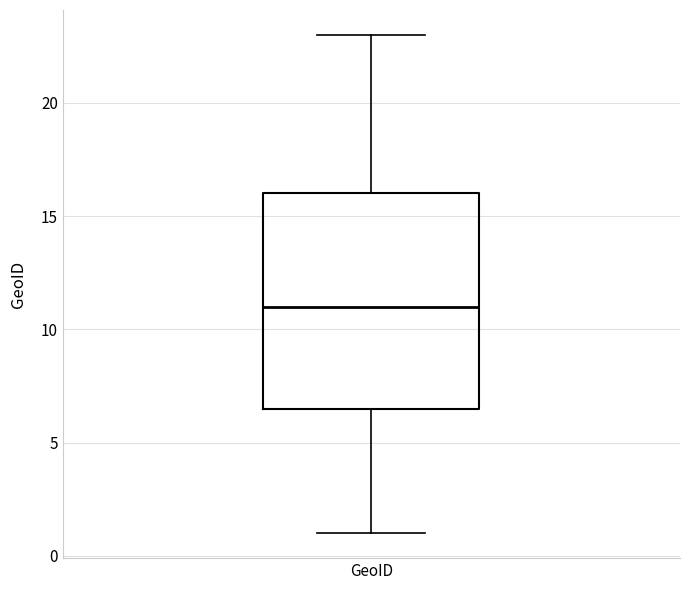

Where is the lower edge of the box for GeoID on the y-axis? The values are not printed on the chart, so give them approximately, as read against the axis.

6.5